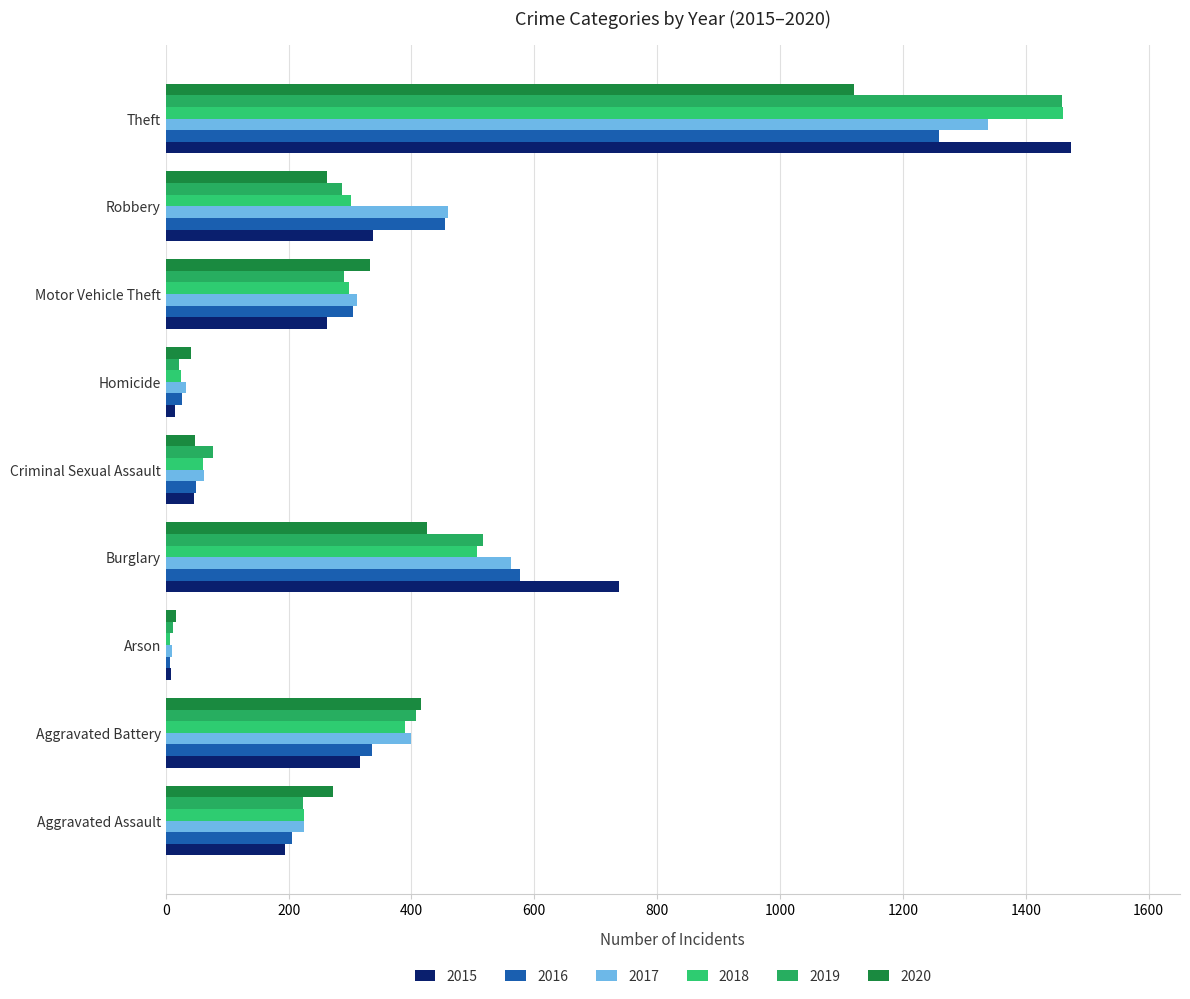

What is the sum of the 2016 values at Robbery and Burglary?

1030